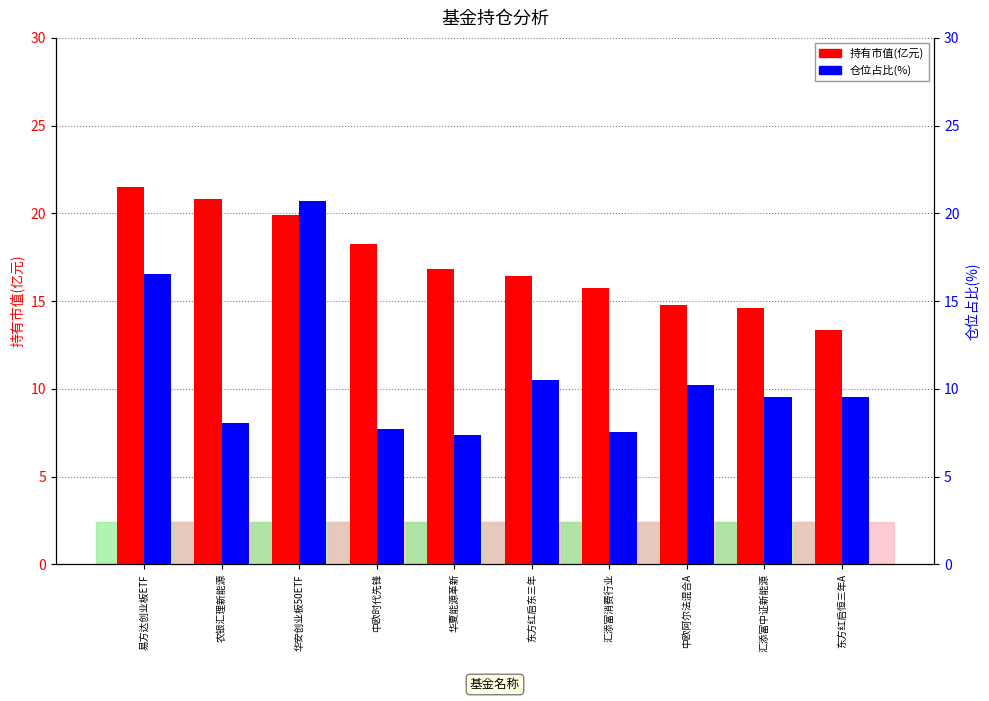

Read the 持有市值(亿元) value at 华夏能源革新.

16.8